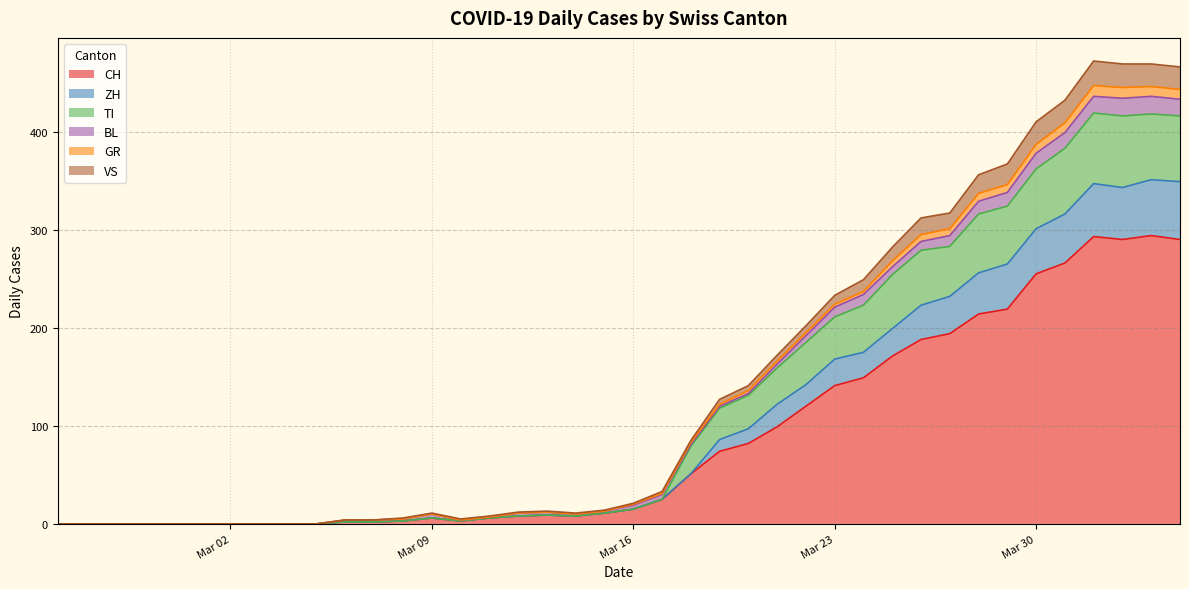

What is the maximum value for CH?

294